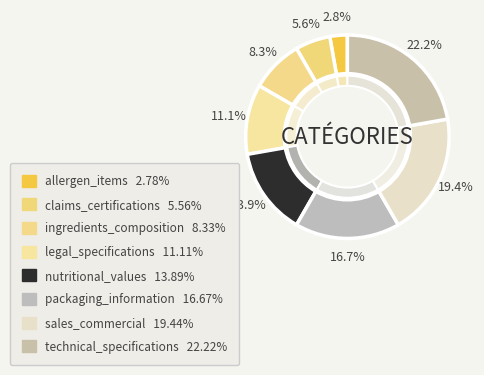

The nutritional_values slice represents 1% of the pie. True or false?

False